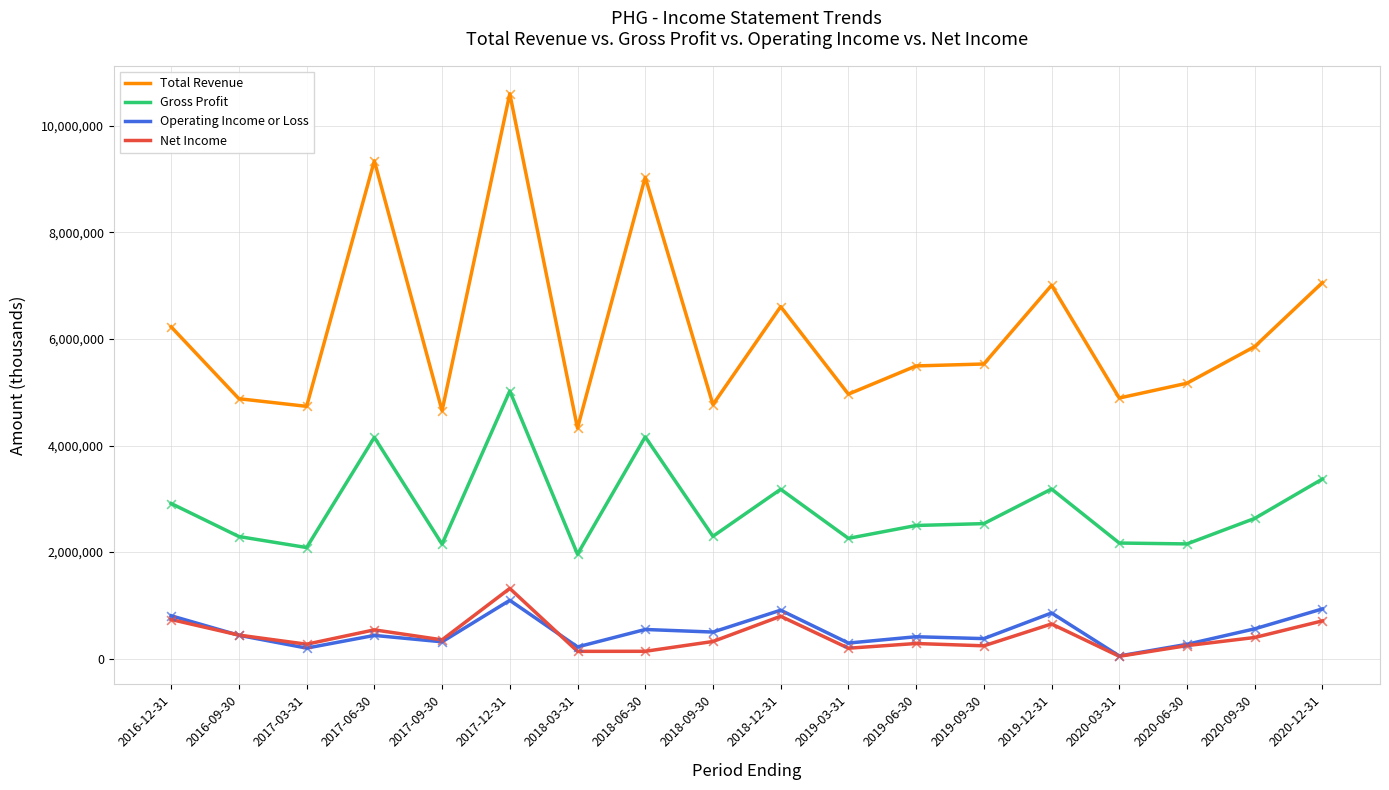

At how many categories does at least one series exceed 1901333?

18